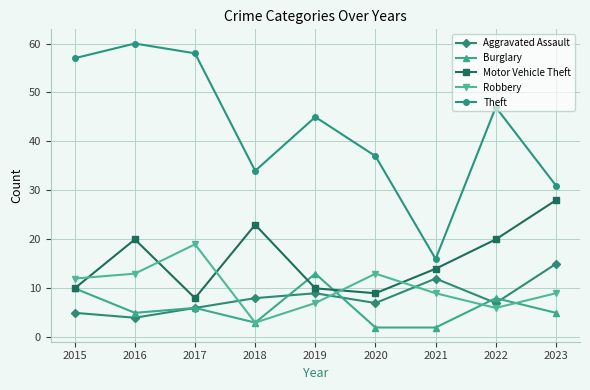

How many series are shown in this chart?

5